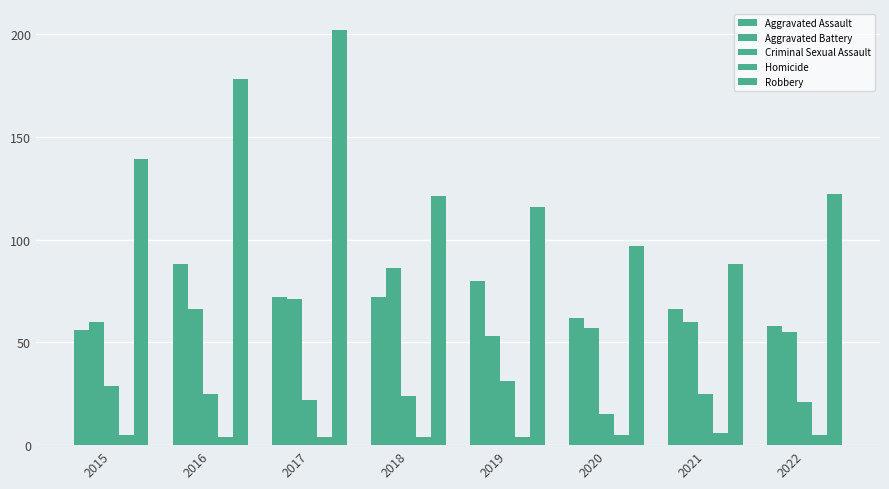

What is the sum of the Aggravated Battery values at 2015 and 2018?

146